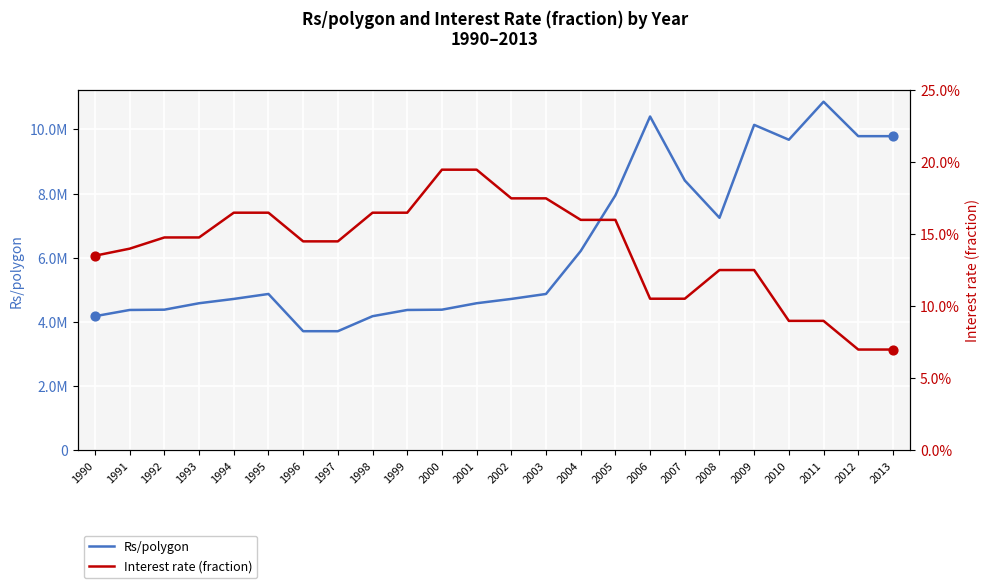

At which category is the sum across all series the highest?

2011